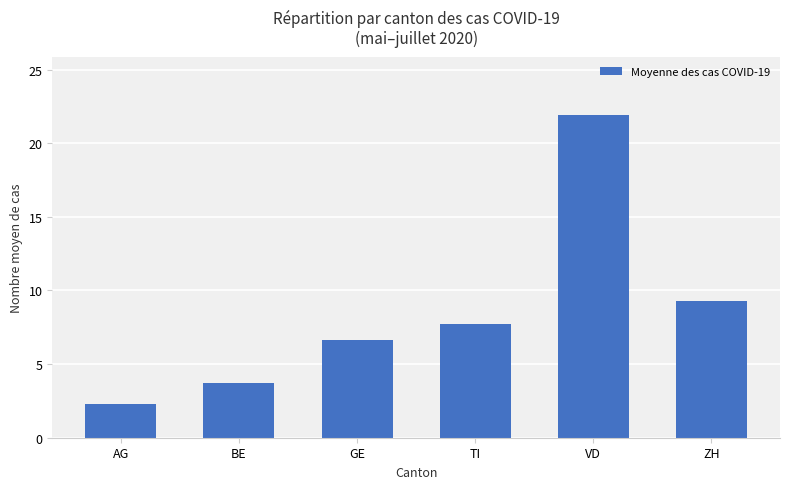

True or false: the data shows 9.3 at ZH.

True